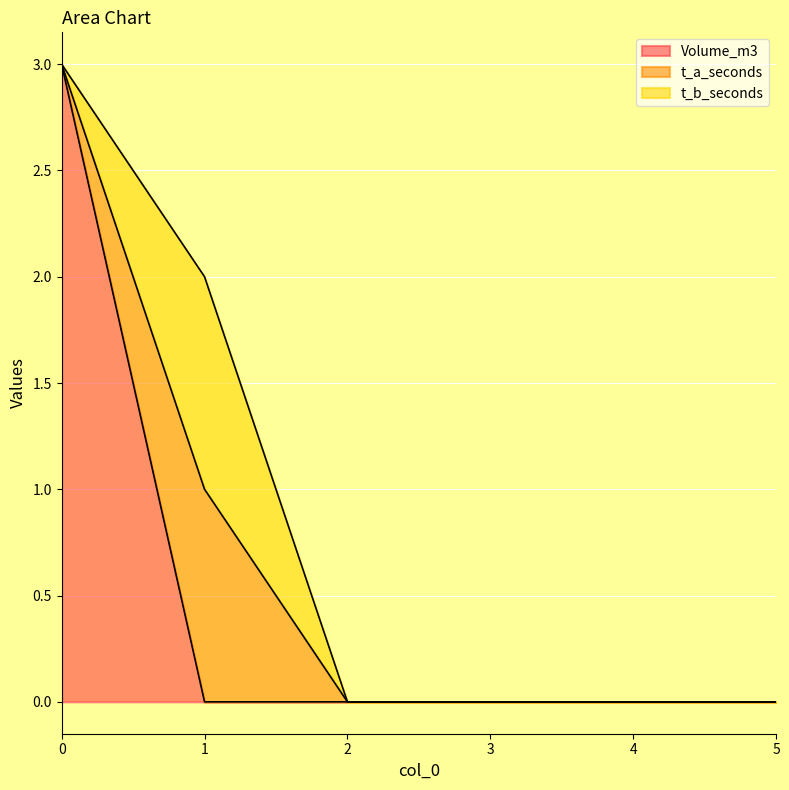

The value of t_a_seconds at 4 is 0. True or false?

True